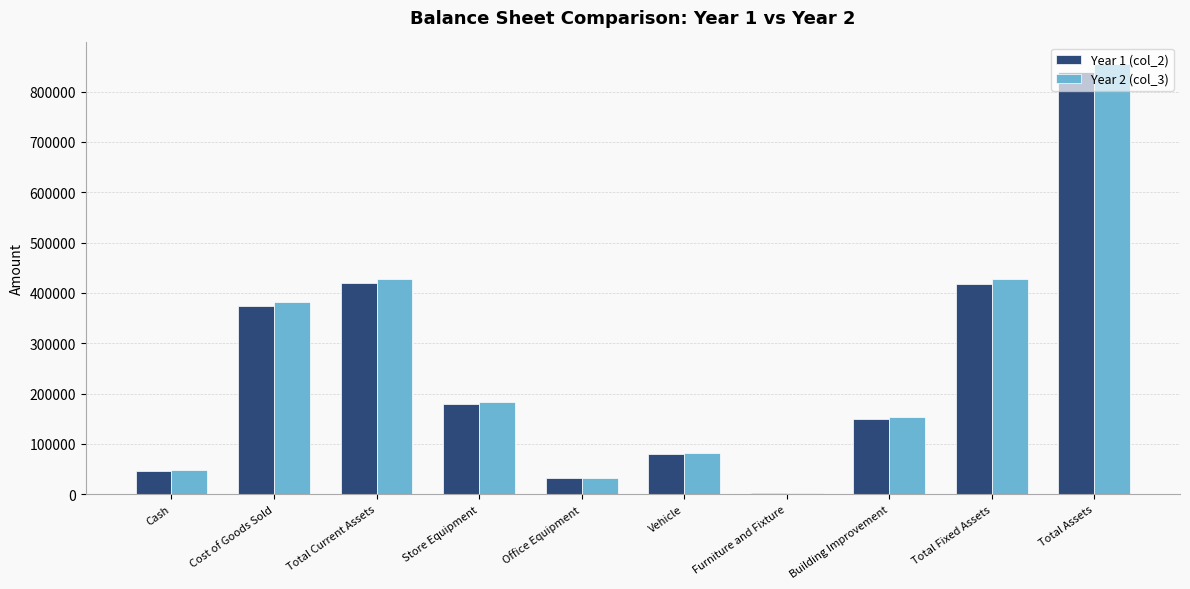

Which series changed the most between Cost of Goods Sold and Store Equipment?

Year 2 (col_3)